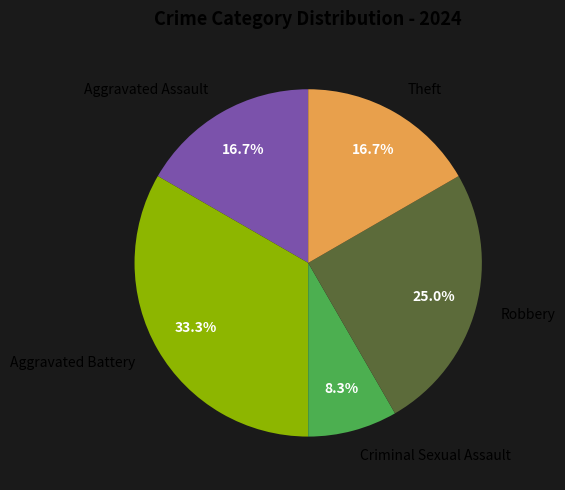

Approximately how many times larger is the value at Aggravated Battery compared to Robbery?

1.3